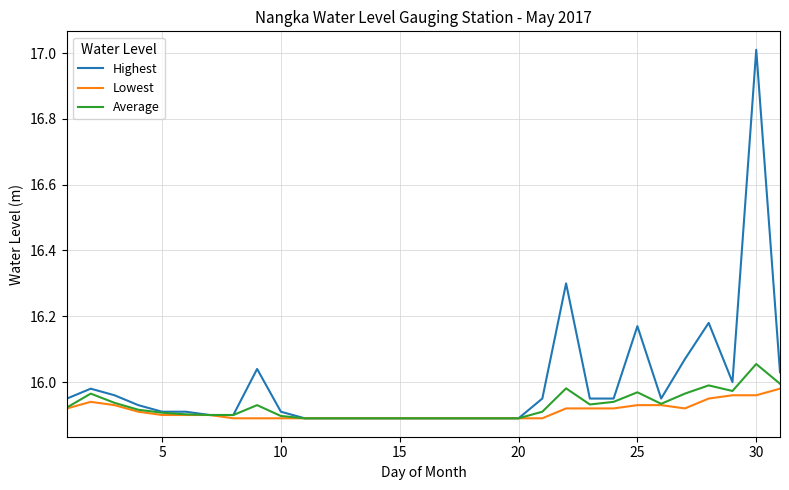

Which series has the largest total across all categories?

Highest